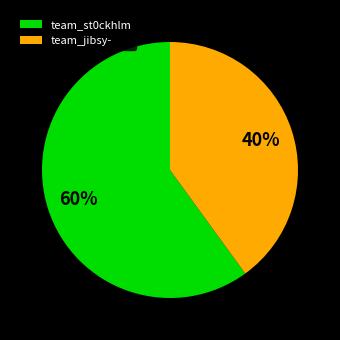

Count the number of slices in the pie.

2